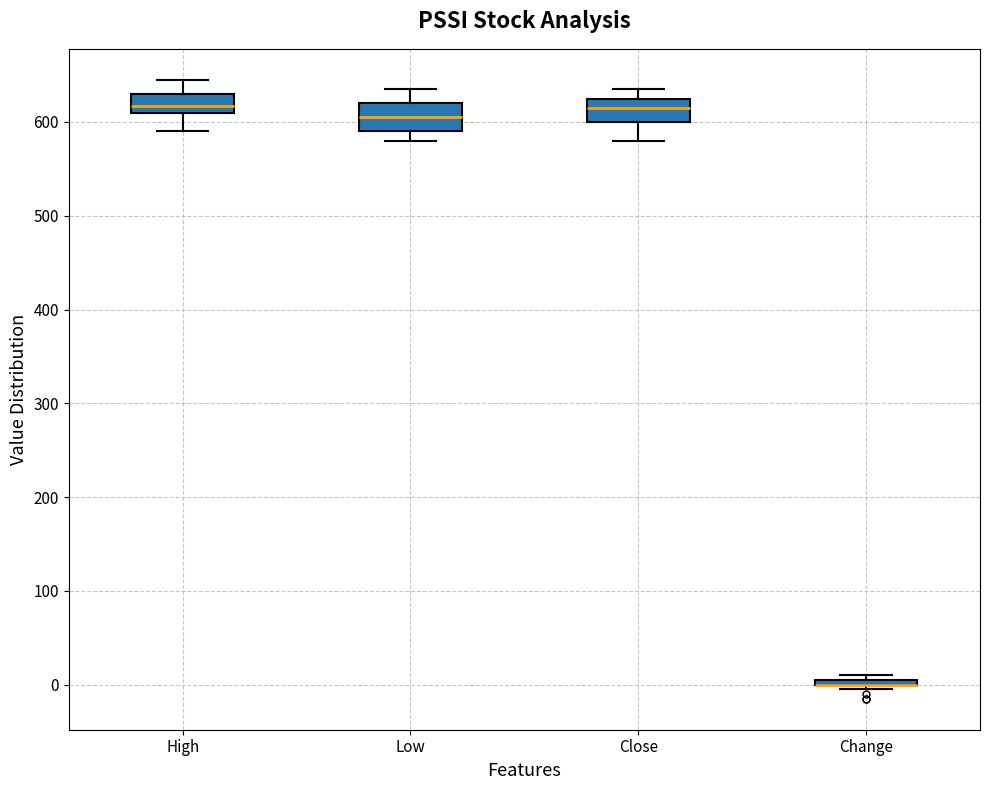

Where is the lower edge of the box for High on the y-axis? The values are not printed on the chart, so give them approximately, as read against the axis.

610